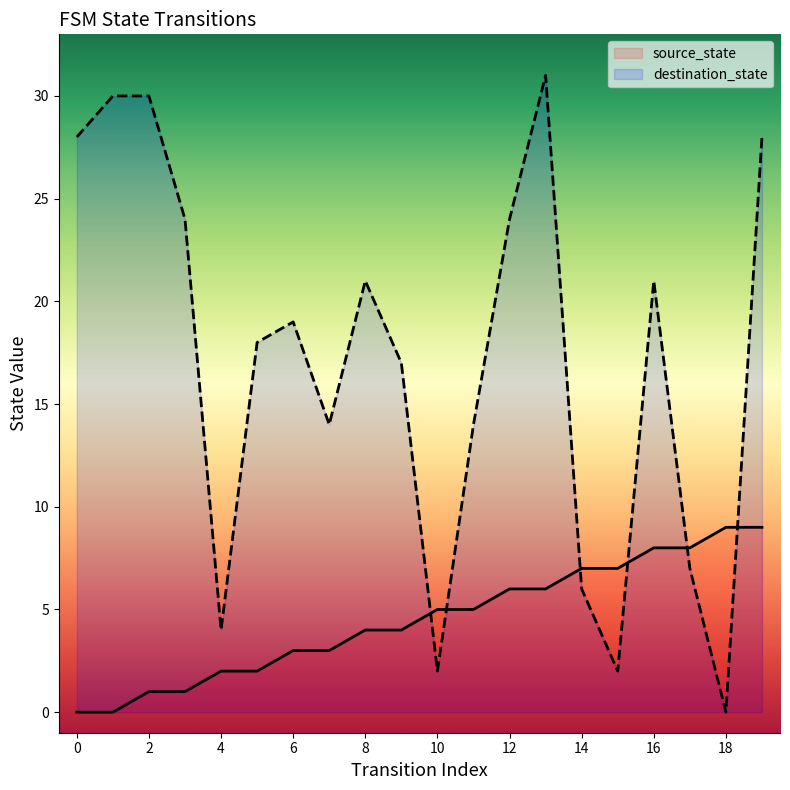

How many positive values does the destination_state series have?

19